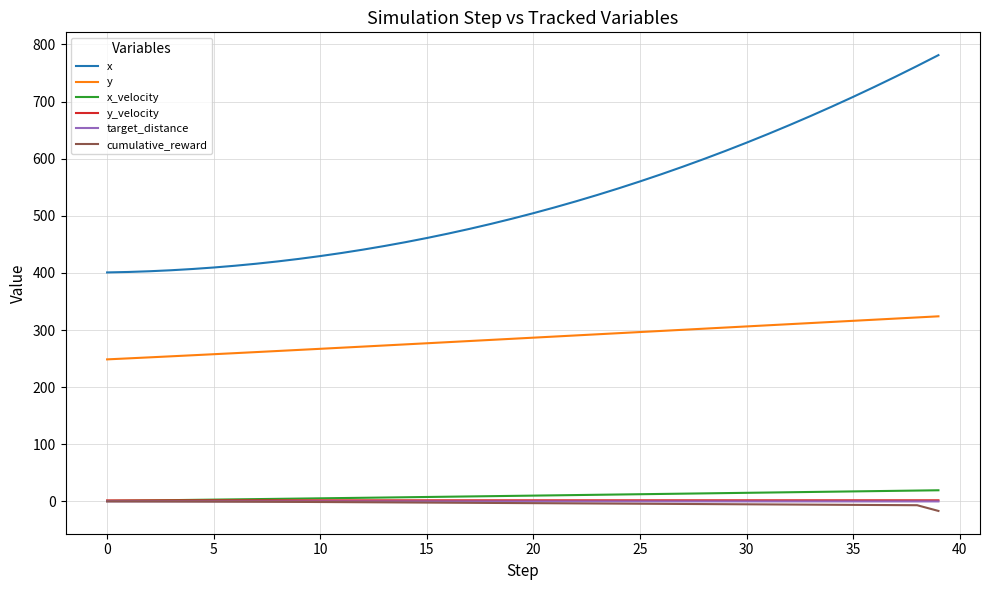

What is the difference between the maximum and minimum values in the y series?

75.4